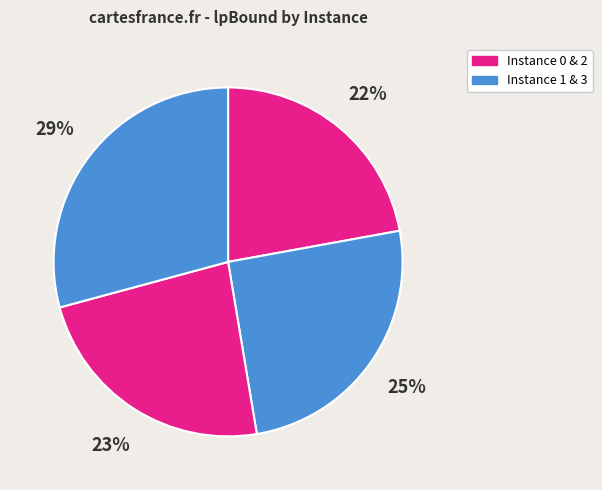

How many segments does this pie chart have?

4